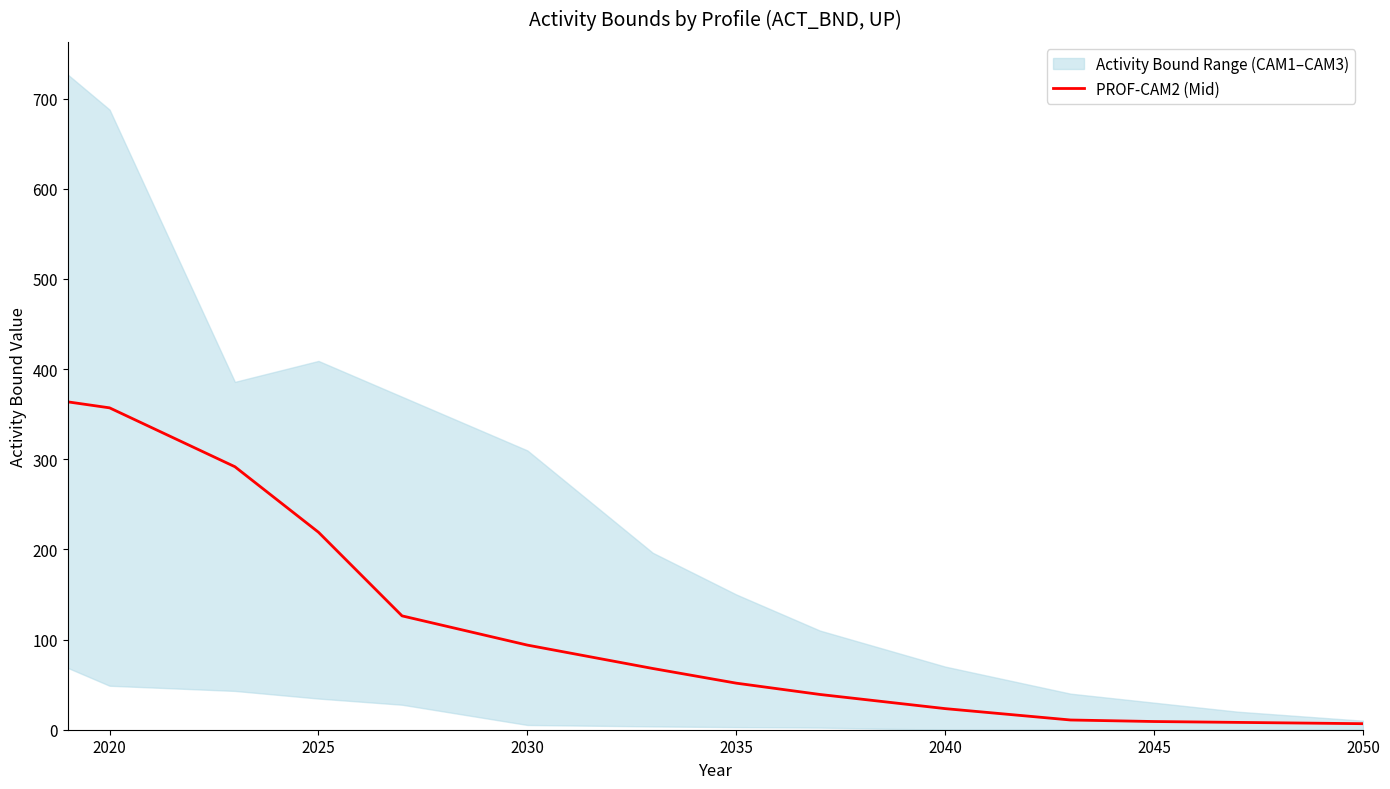

True or false: PROF-CAM2 (Mid) has a value of 93.9 at 2030.

True